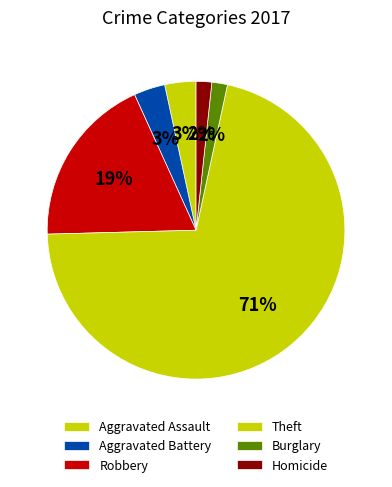

How many segments does this pie chart have?

6